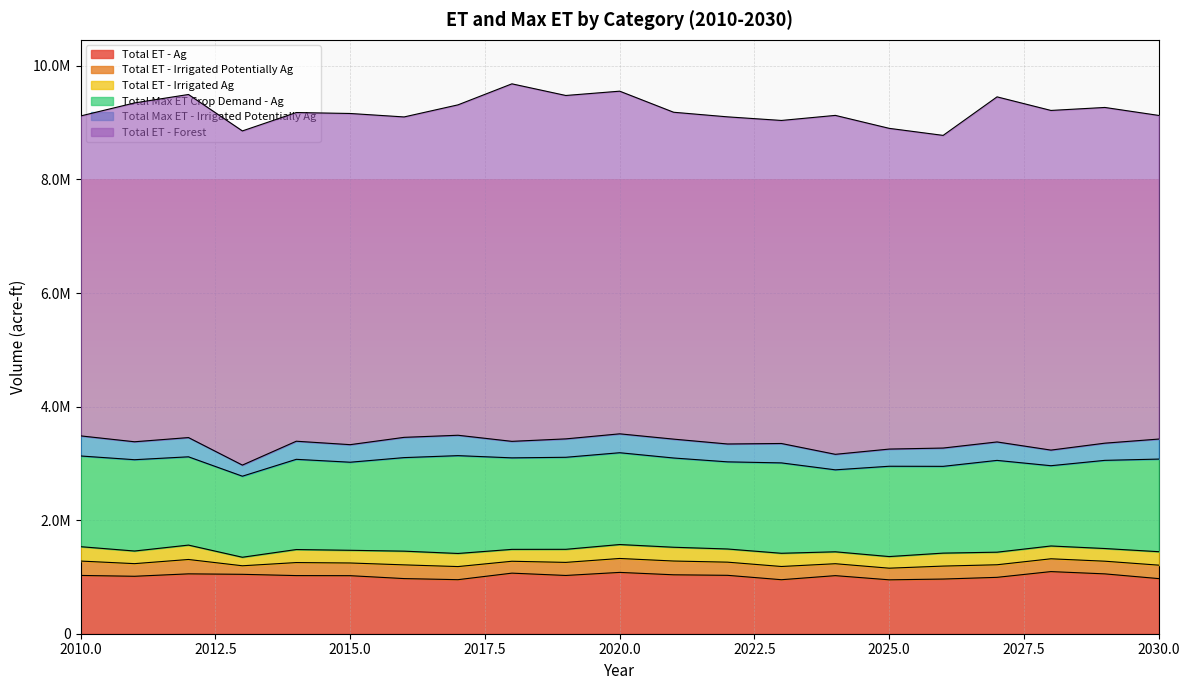

Rank the series at 2025 from lowest to highest value.

Total ET - Irrigated Potentially Ag, Total ET - Irrigated Ag, Total Max ET - Irrigated Potentially Ag, Total ET - Ag, Total Max ET Crop Demand - Ag, Total ET - Forest